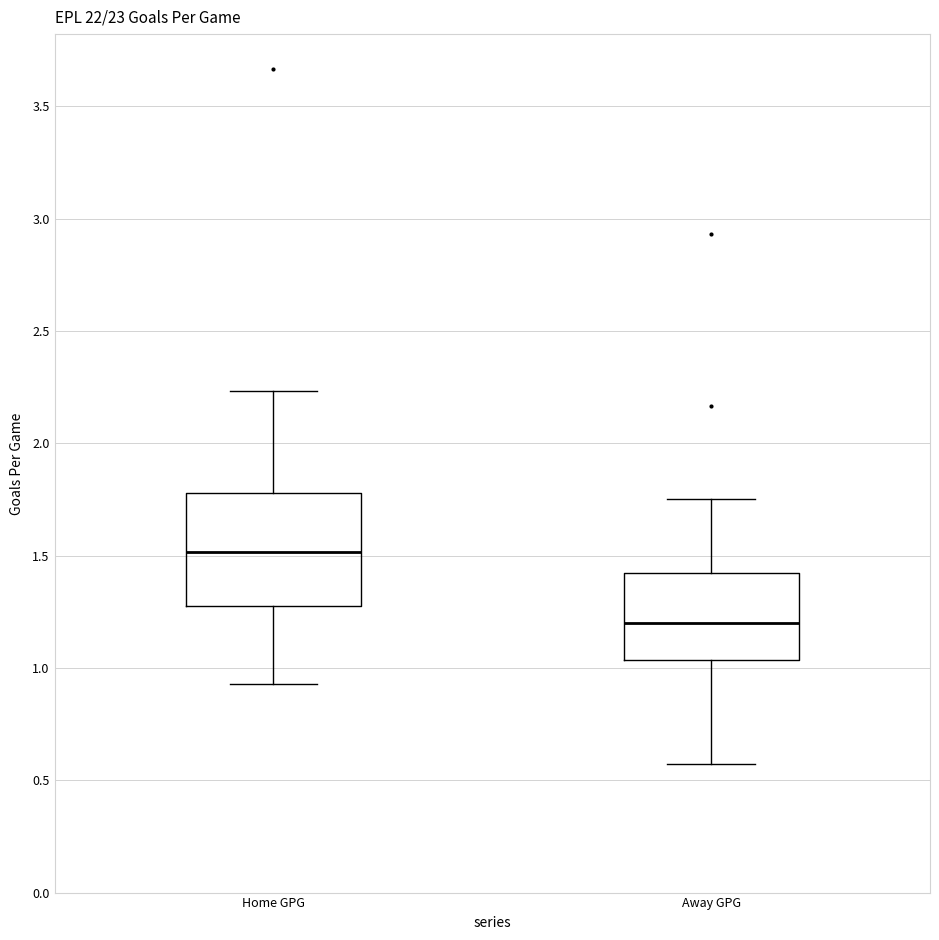

Comparing the boxes themselves (not the whiskers), which one is the tallest?

Home GPG